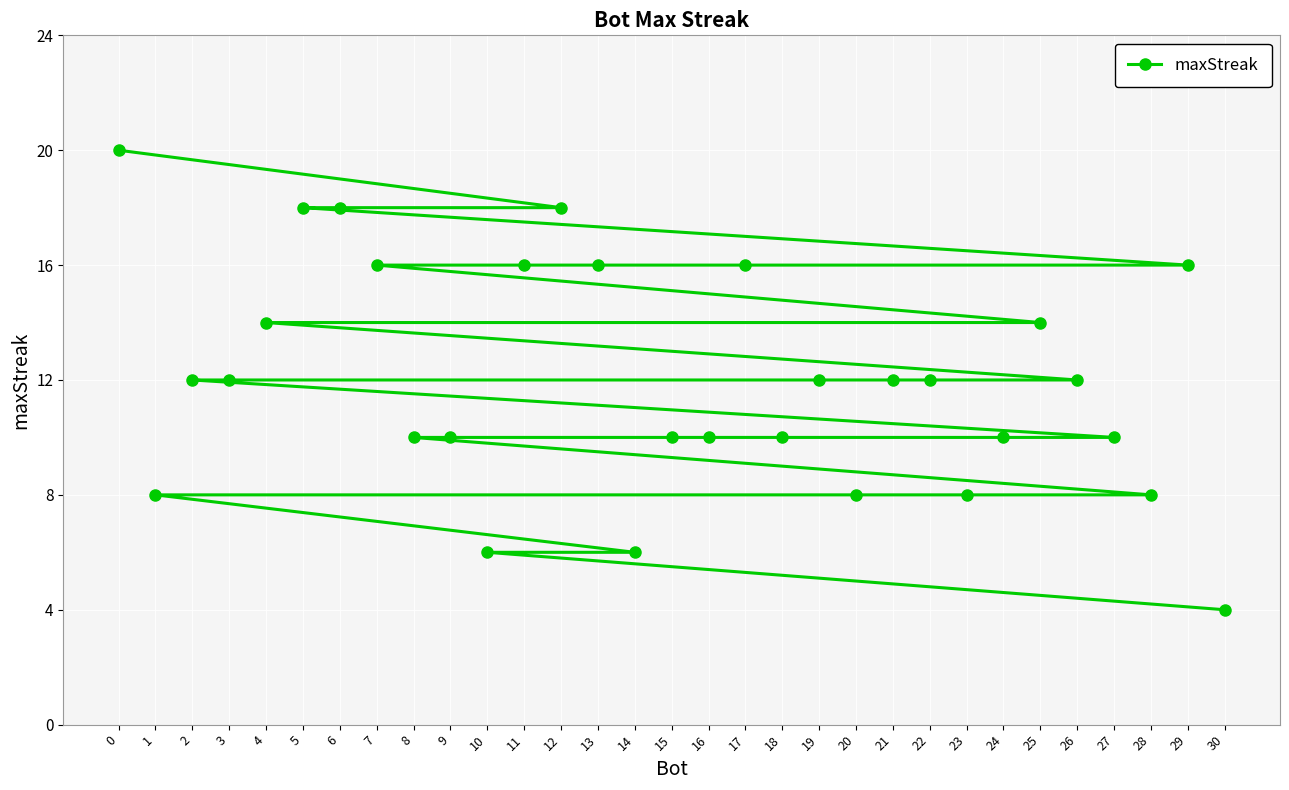

What is the value of the 21st point from the left?

8